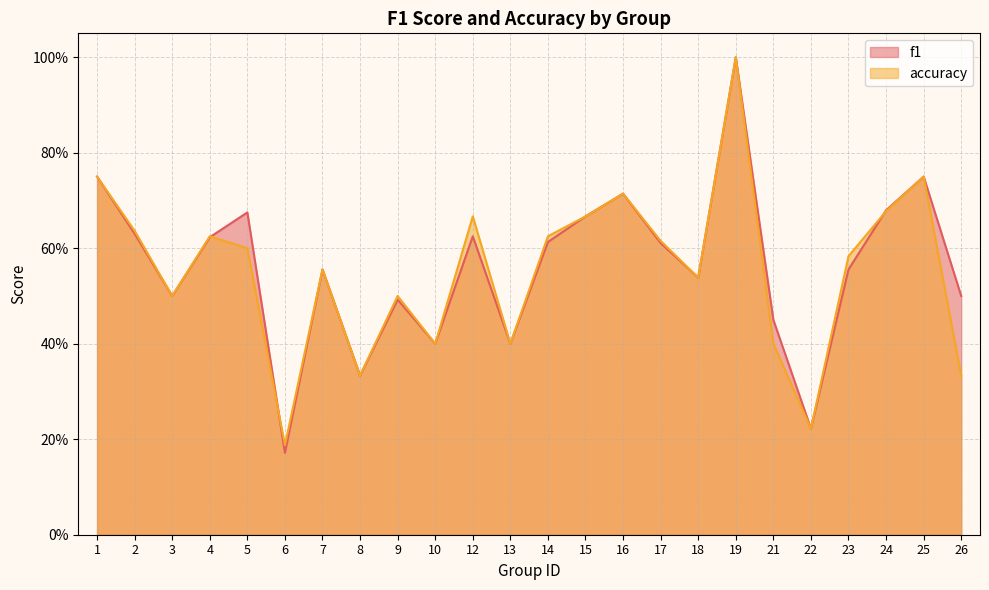

Between which two adjacent categories do f1 and accuracy first intersect?

4 and 5